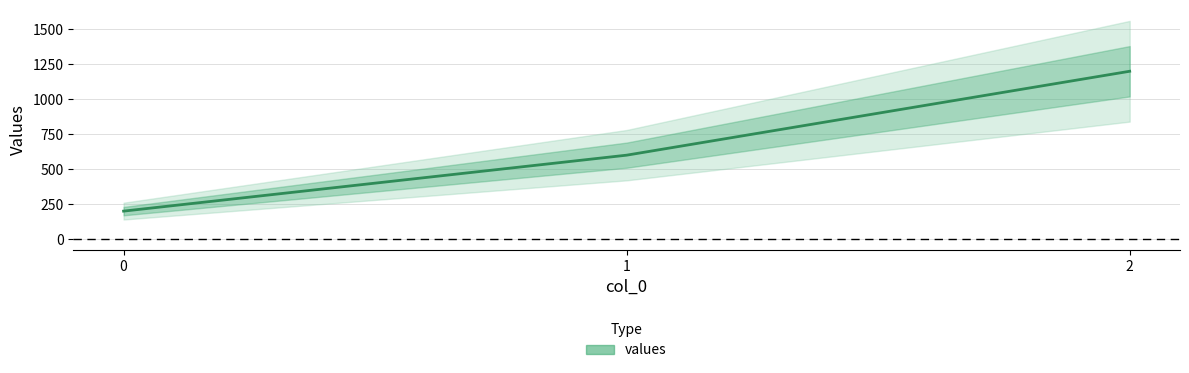

Is it true that the value at 2 is 1720?

False